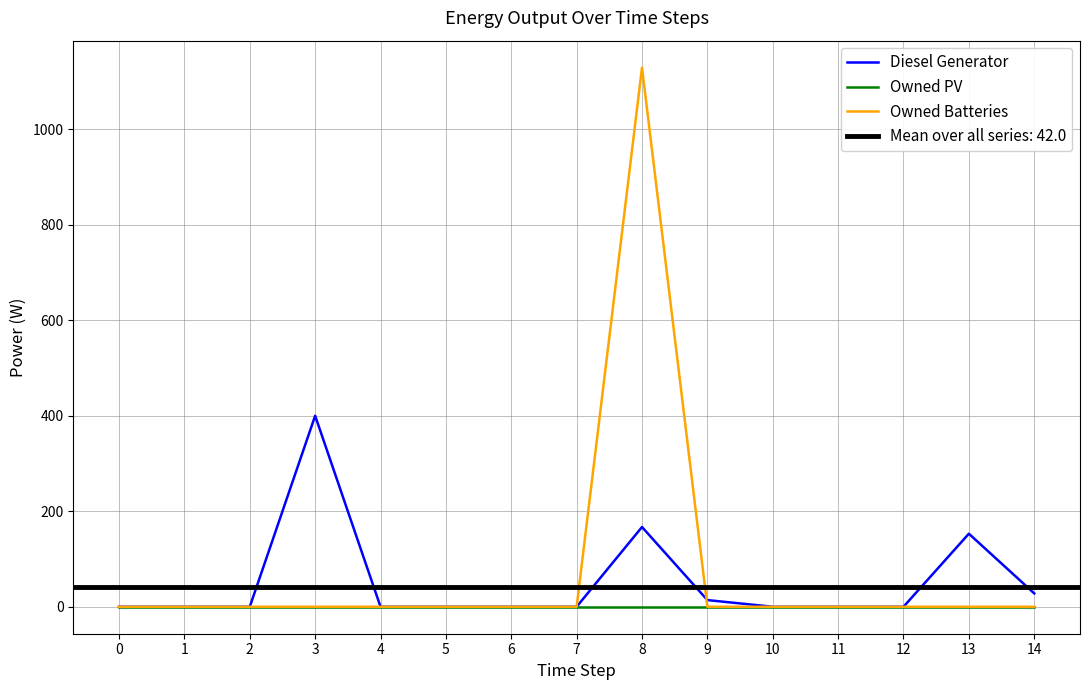

What are all the series names shown in the legend?

Diesel Generator, Owned PV, Owned Batteries